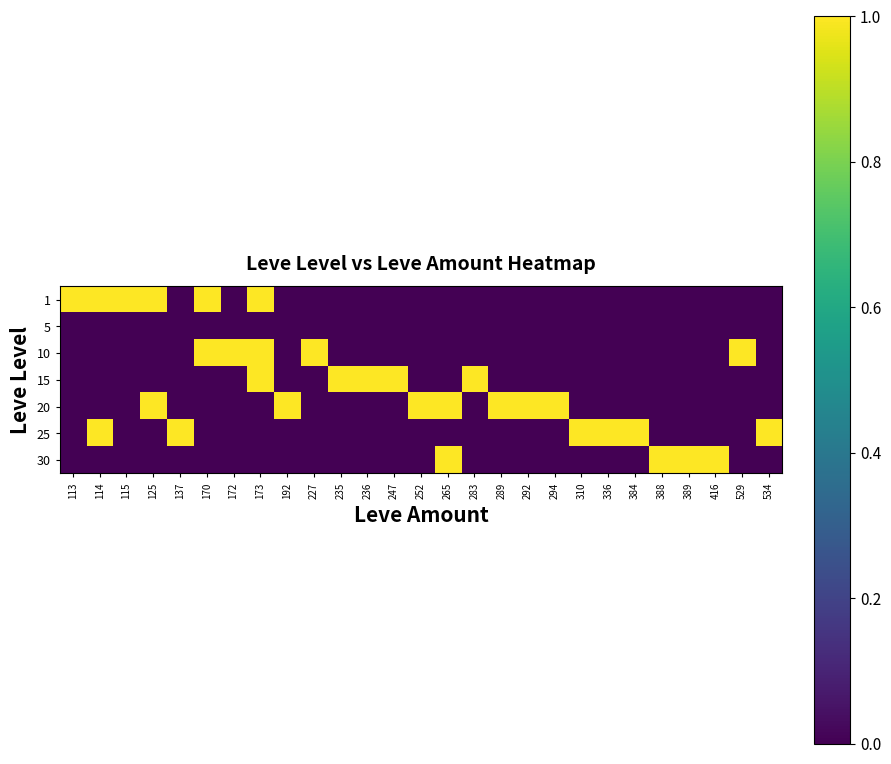

At how many categories does at least one series exceed 0?

27